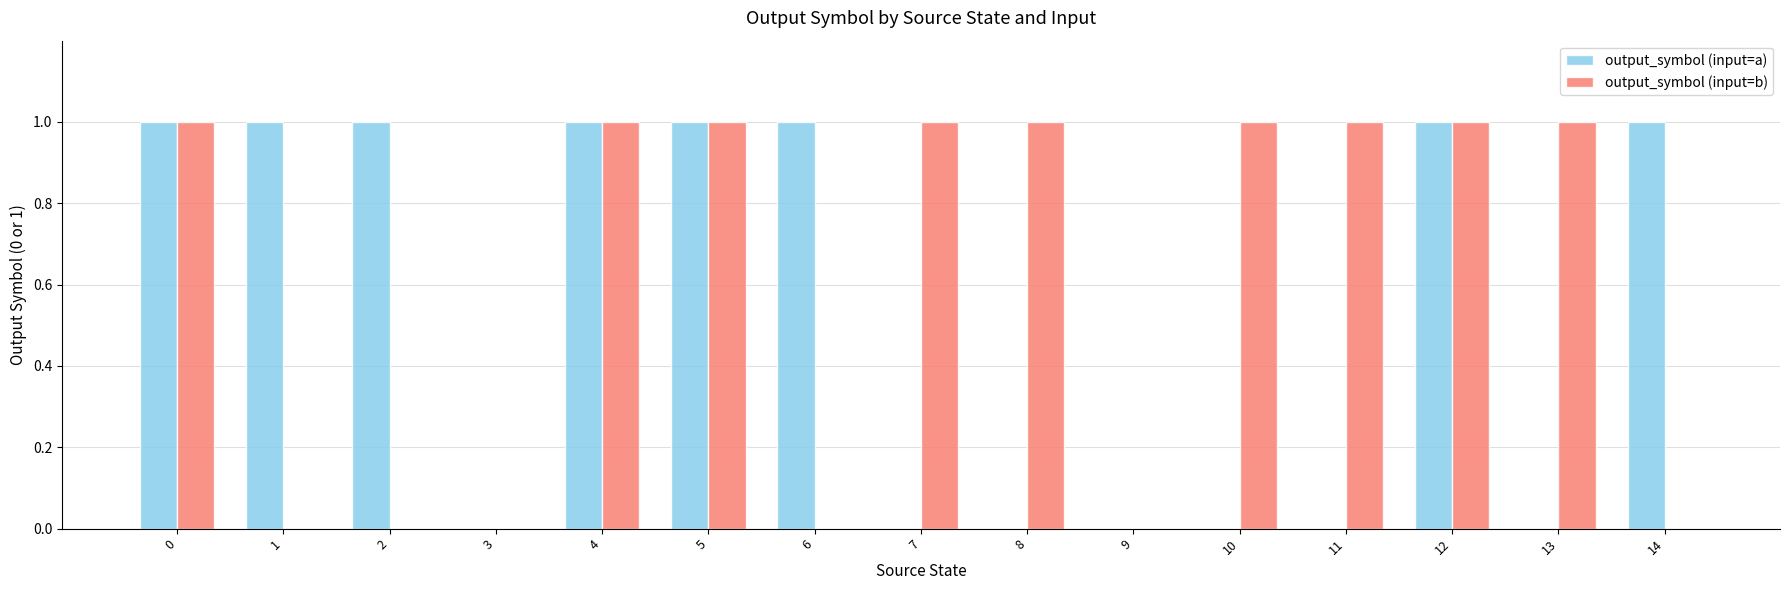

The output_symbol (input=b) series shows 1 at 12. True or false?

True